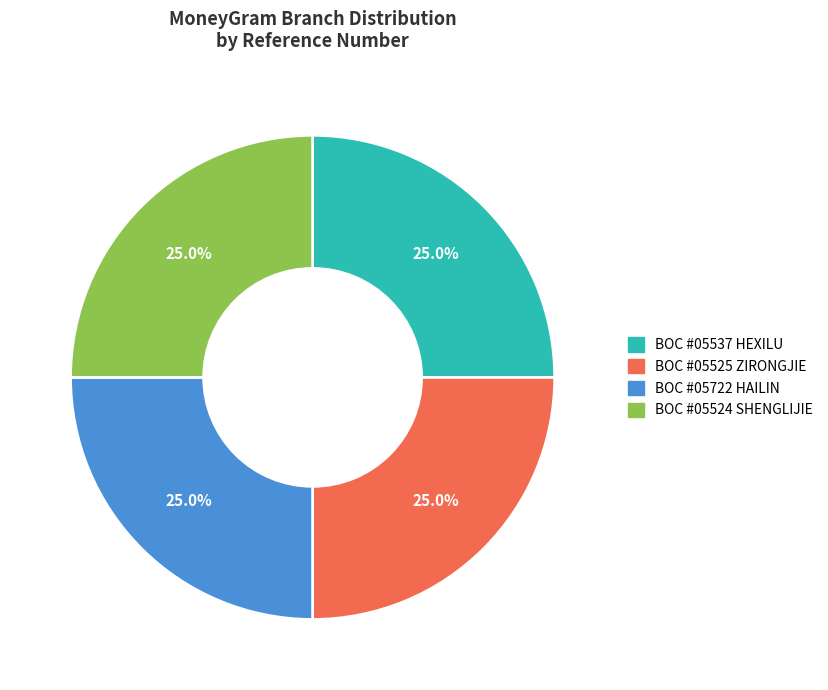

Does any single category account for the majority?

No